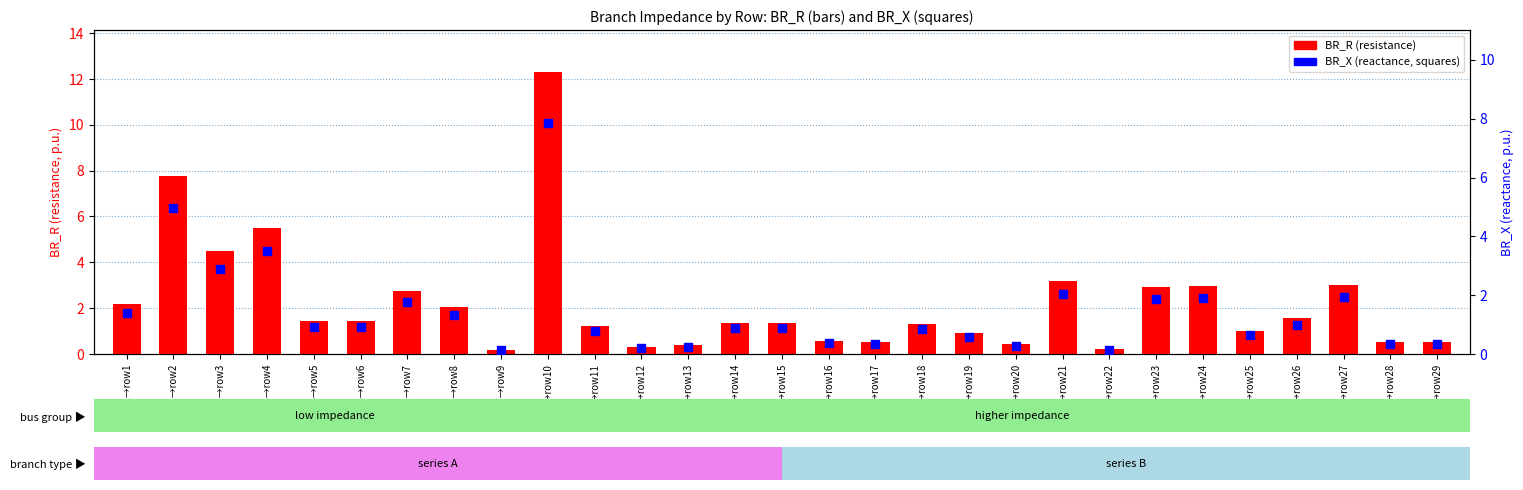

What is the total value across all series at F64→row27?

5.0